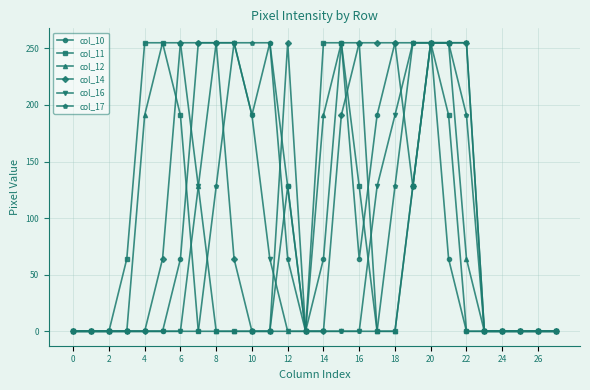

At how many categories does at least one series exceed 38?

19